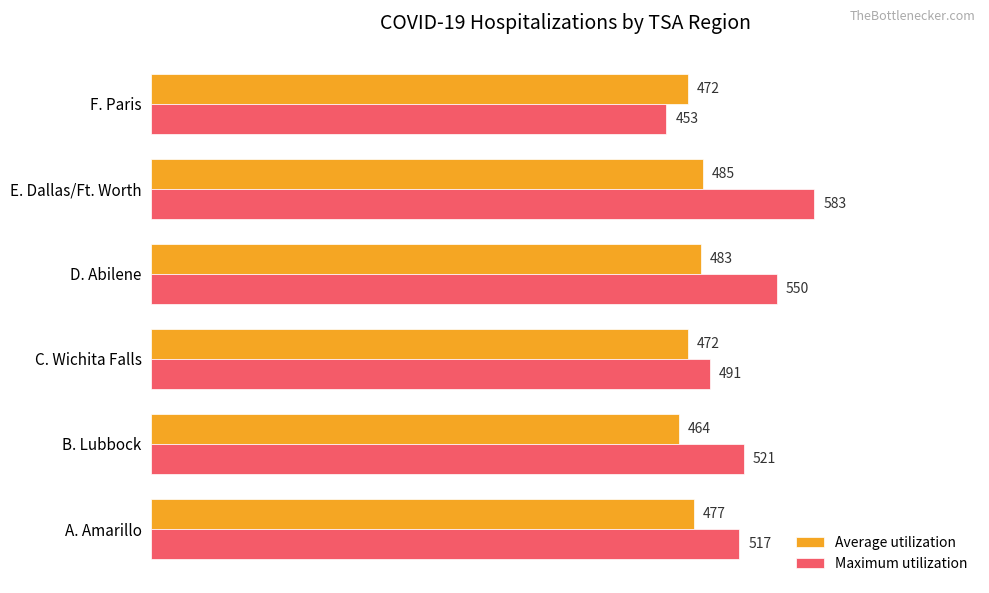

What is the average value of the Average utilization series?

476